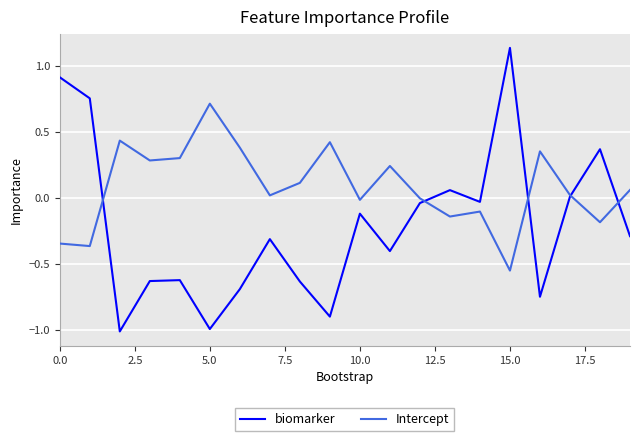

How many series are shown in this chart?

2